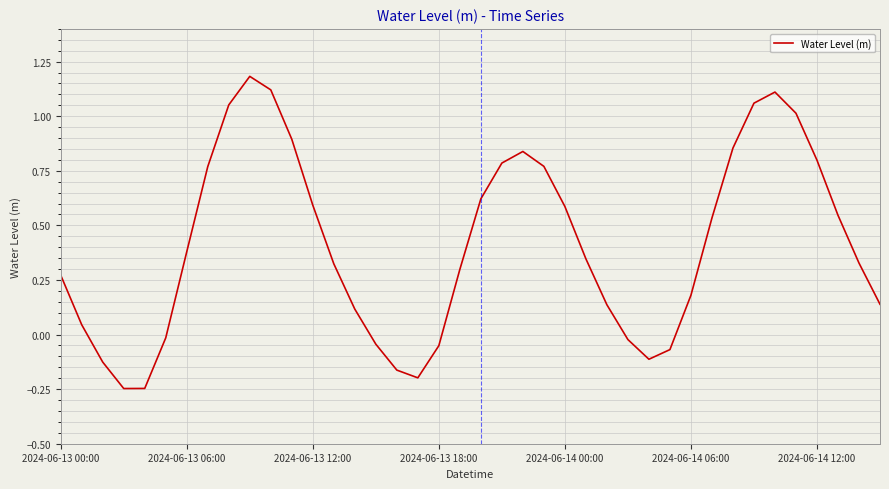

What is the difference between the maximum and minimum values?

1.4